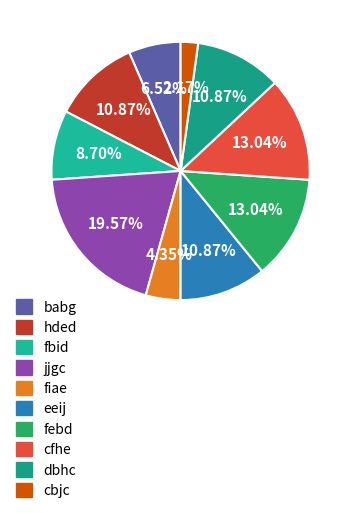

What percentage is the babg slice, to the nearest percent?

7%